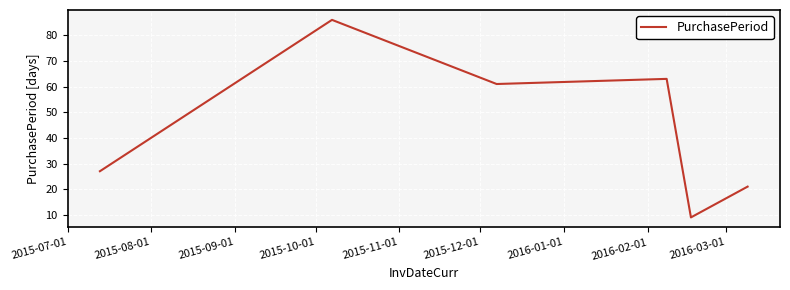

True or false: the data has more than 2 interior local peaks.

False